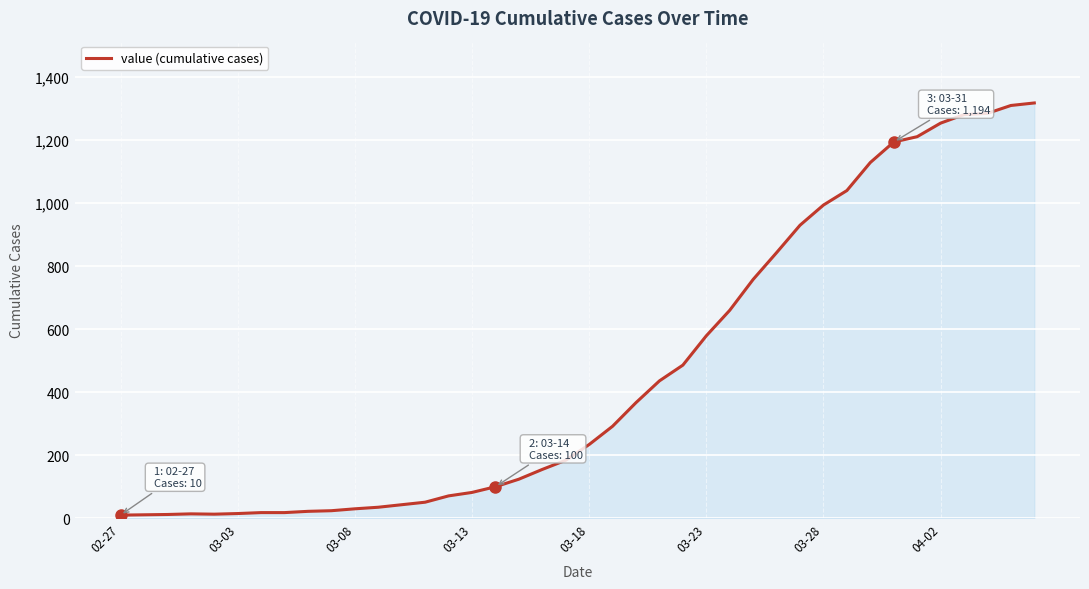

What is the difference between the maximum and minimum values?

1308